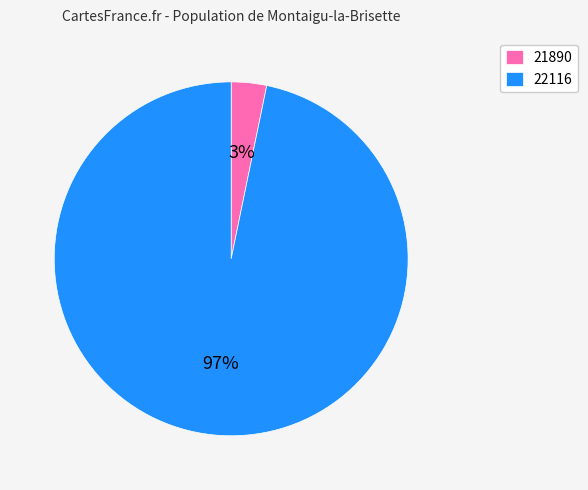

To the nearest percent, what percentage of the pie is 21890?

3%